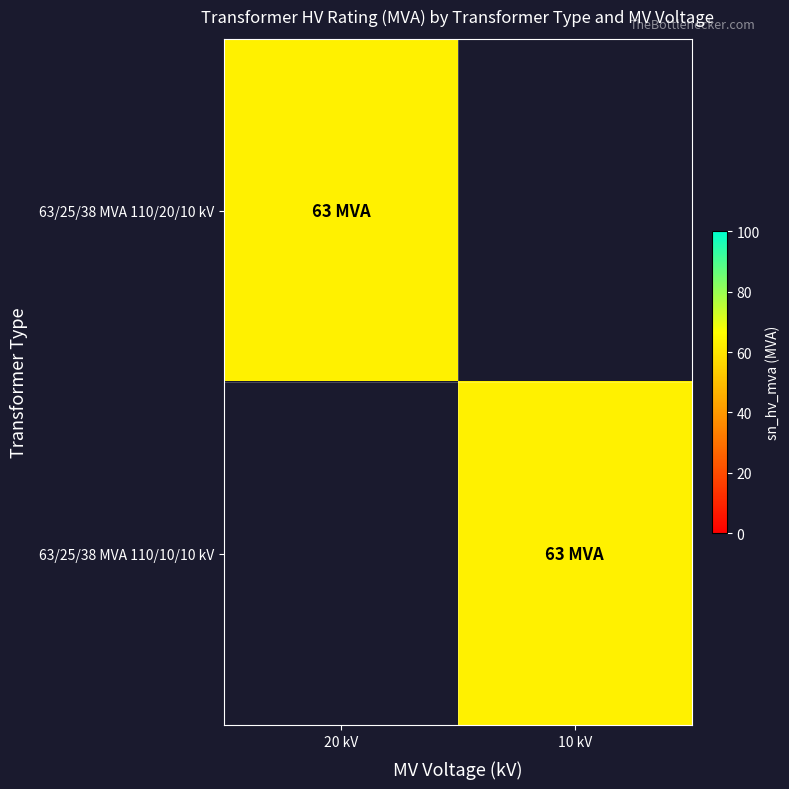

Between 20 kV and 10 kV, which series saw the biggest shift?

63/25/38 MVA 110/20/10 kV